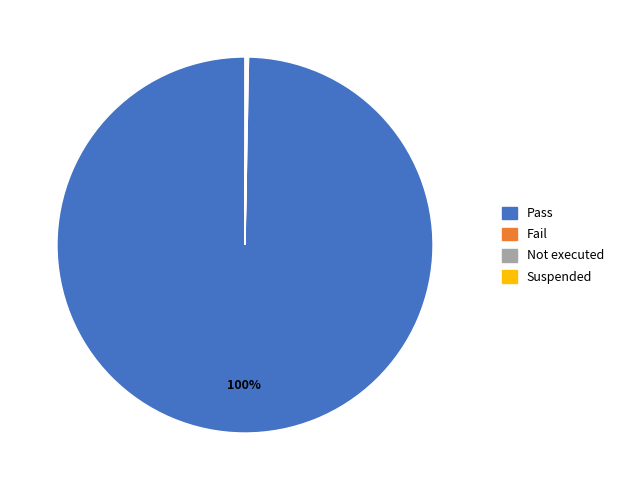

Which category accounts for the majority?

Pass